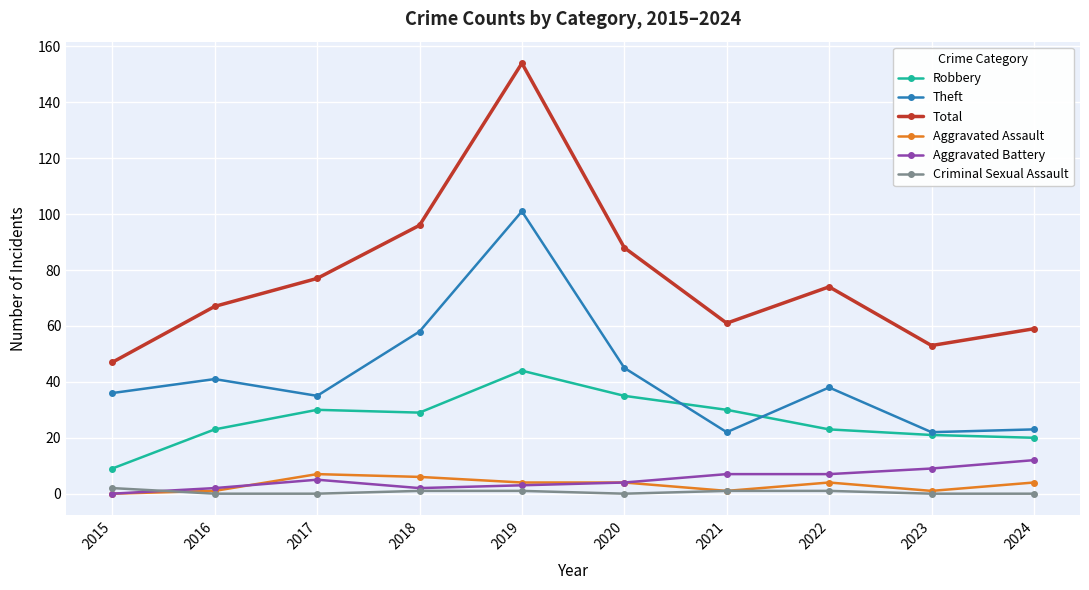

How many values in the Aggravated Battery series are below 5?

5